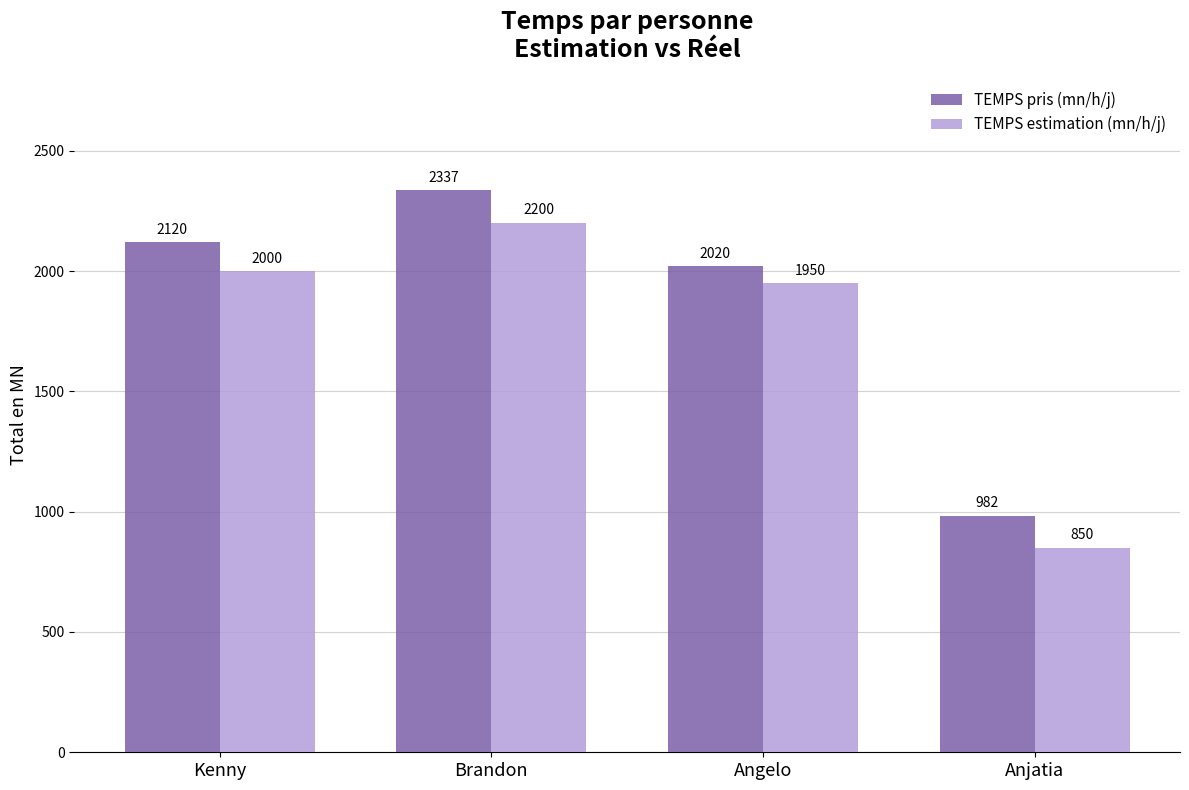

The TEMPS estimation (mn/h/j) series shows 463 at Anjatia. True or false?

False